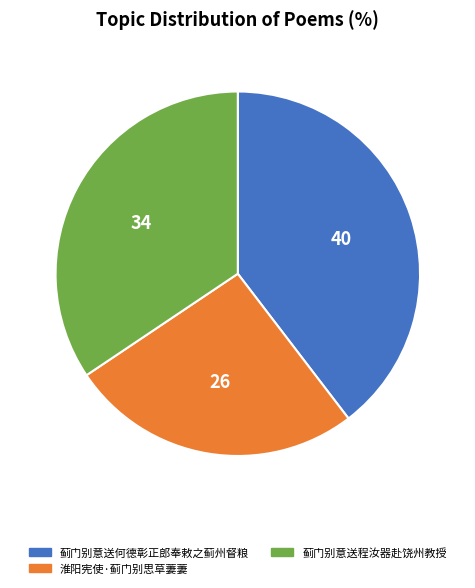

Is the sum of 淮阳宪使·蓟门别思草萋萋 and 蓟门别意送何德彰正郎奉敕之蓟州督粮 greater than half?

Yes